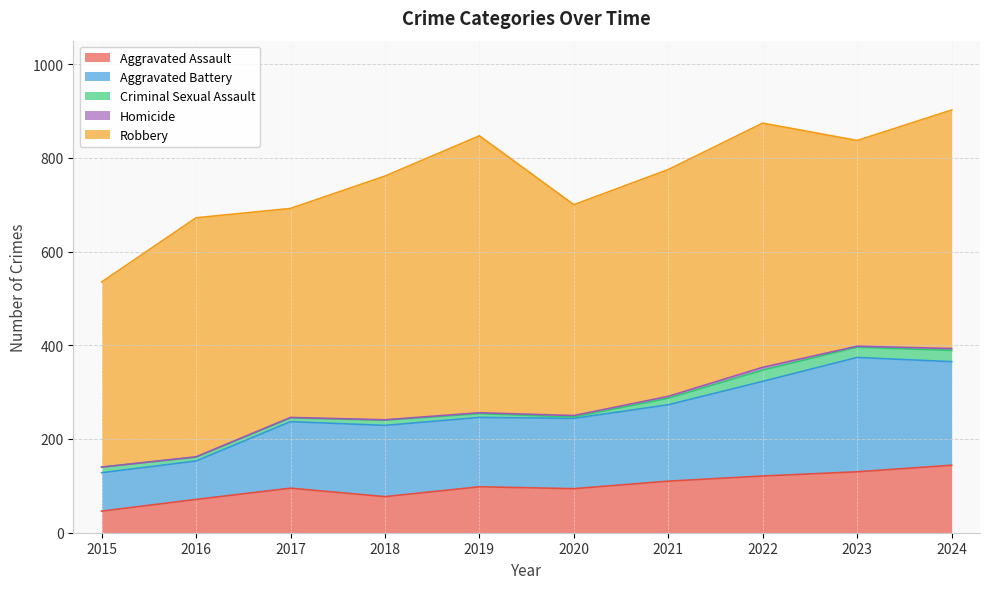

What are all the series names shown in the legend?

Aggravated Assault, Aggravated Battery, Criminal Sexual Assault, Homicide, Robbery